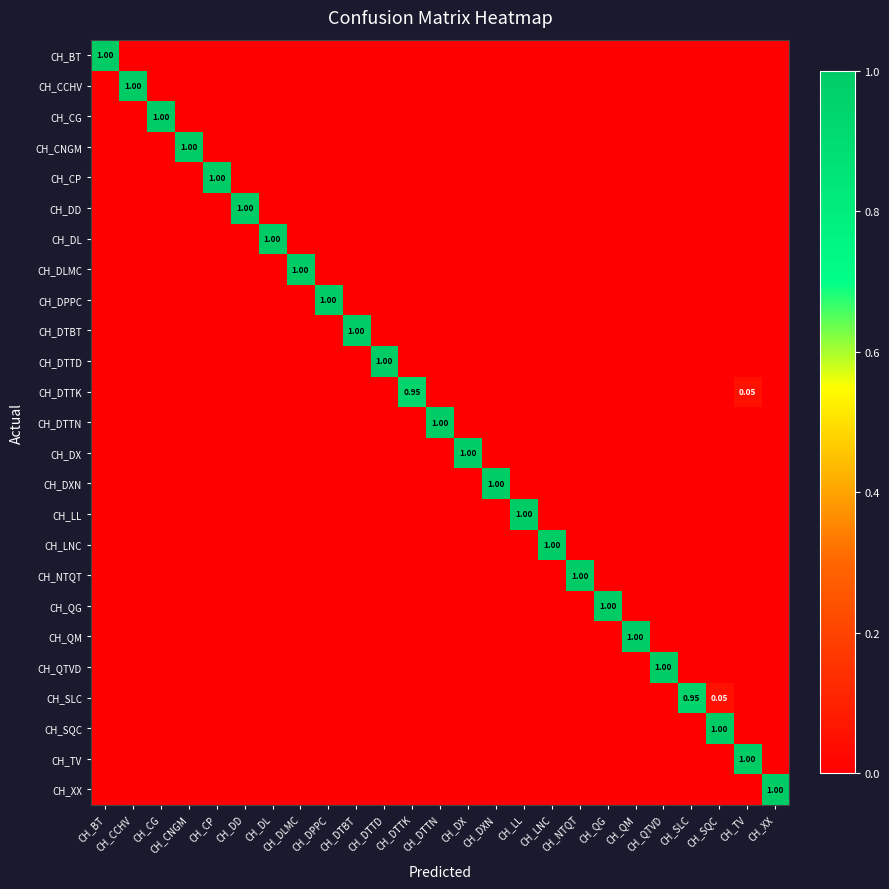

Rank the series at CH_DTBT from lowest to highest value.

CH_BT, CH_CCHV, CH_CG, CH_CNGM, CH_CP, CH_DD, CH_DL, CH_DLMC, CH_DPPC, CH_DTTD, CH_DTTK, CH_DTTN, CH_DX, CH_DXN, CH_LL, CH_LNC, CH_NTQT, CH_QG, CH_QM, CH_QTVD, CH_SLC, CH_SQC, CH_TV, CH_XX, CH_DTBT